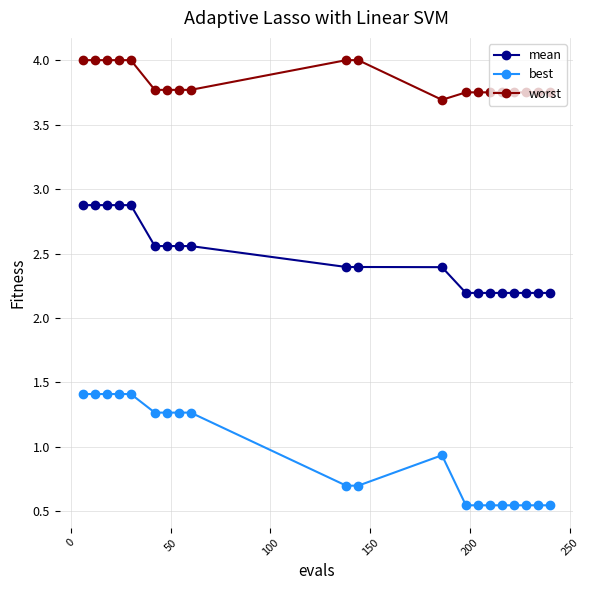

What is the difference between the maximum and second lowest values in the mean series?

0.7